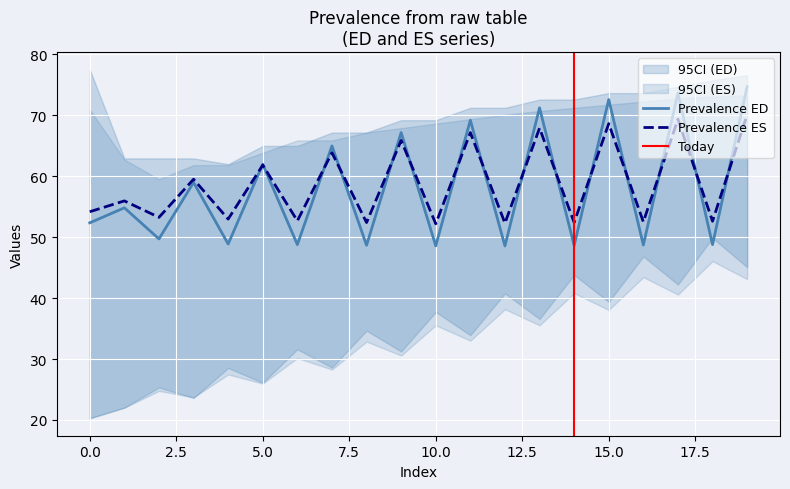

How many values in the CI_high_ED series are below 71?

10